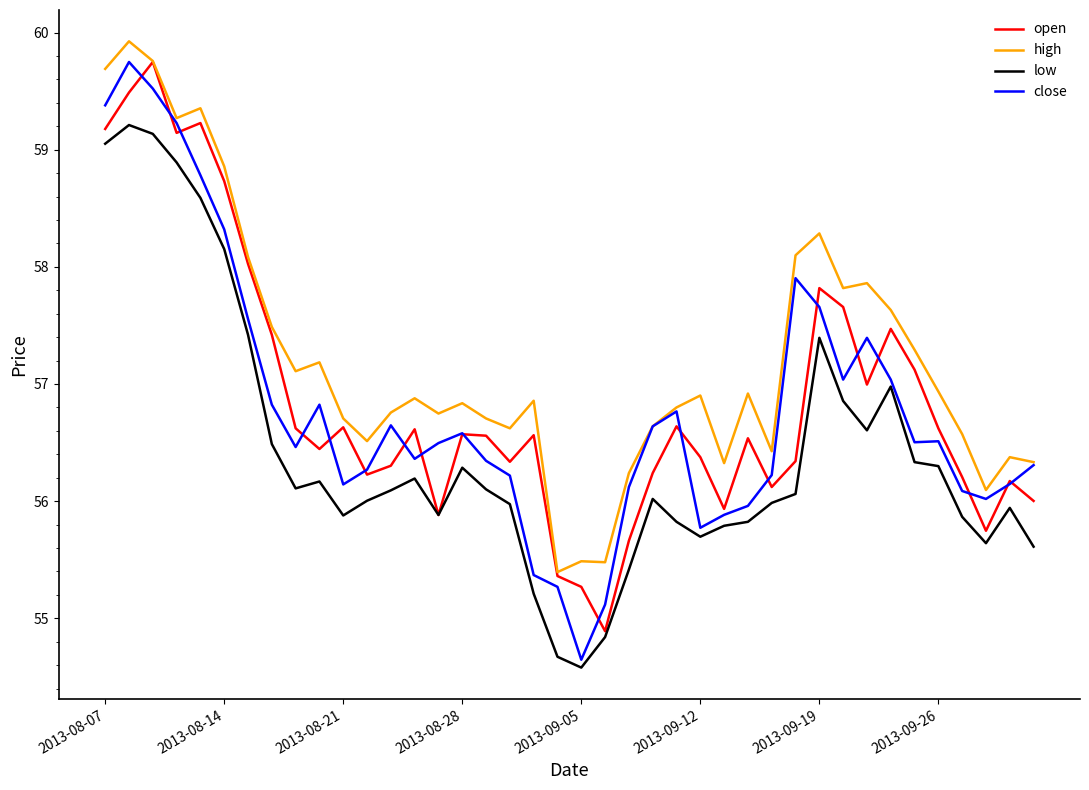

Which series has the largest total across all categories?

high